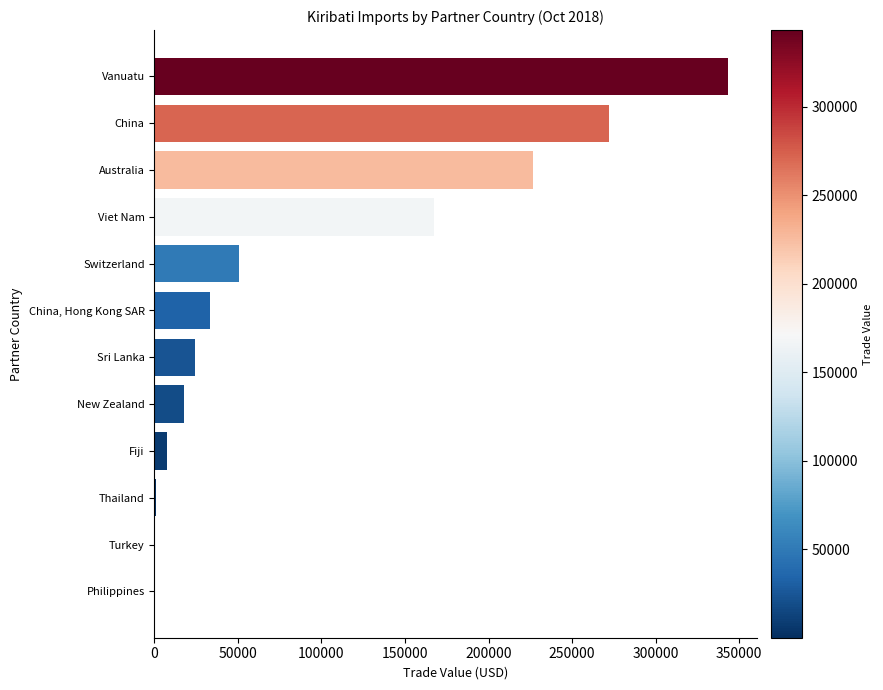

The chart shows a value of 33550 at China, Hong Kong SAR. True or false?

True